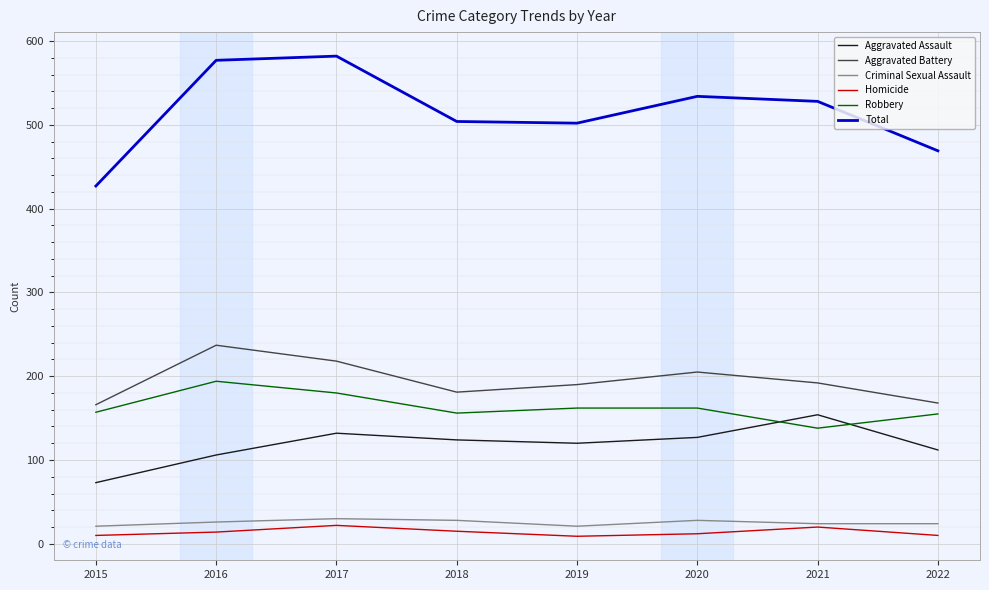

True or false: Criminal Sexual Assault and Total cross at least once.

False